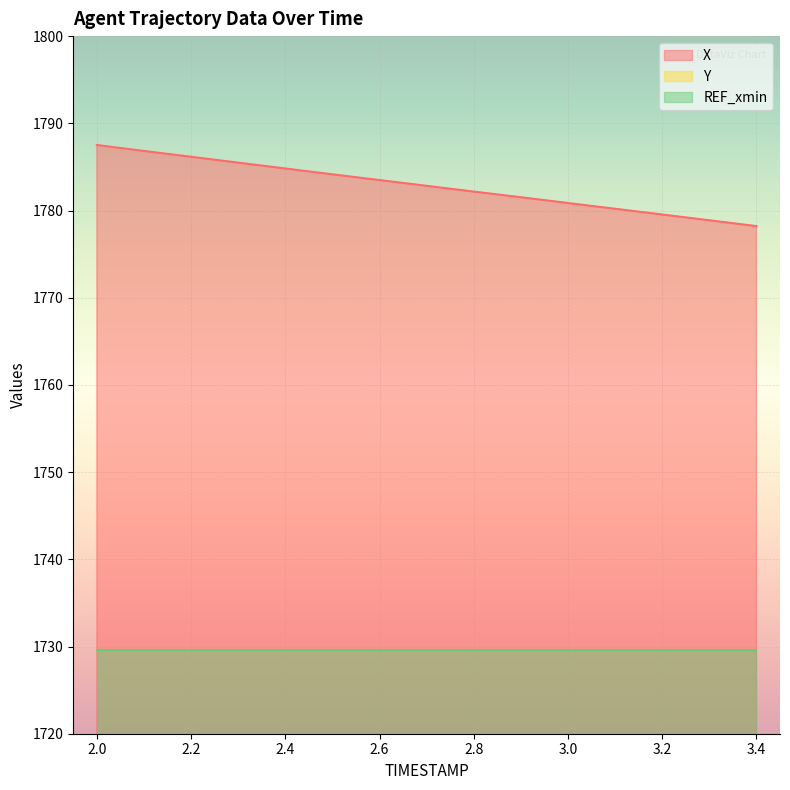

What is the difference between the second highest and second lowest values in the X series?

7.9